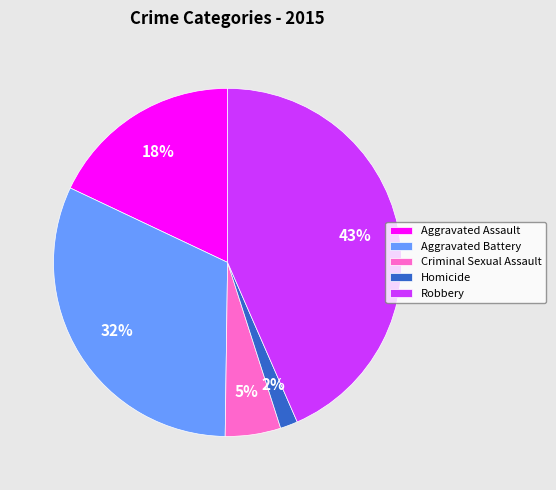

Combined, do Criminal Sexual Assault and Aggravated Assault account for over 50%?

No